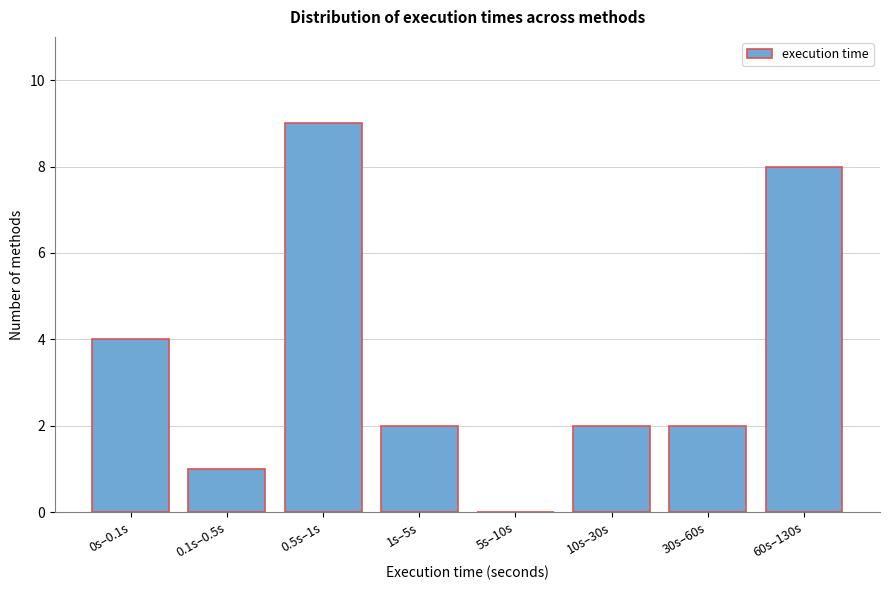

Reading left to right, what are all the values shown in this chart?

0s–0.1s=4	0.1s–0.5s=1	0.5s–1s=9	1s–5s=2	5s–10s=0	10s–30s=2	30s–60s=2	60s–130s=8